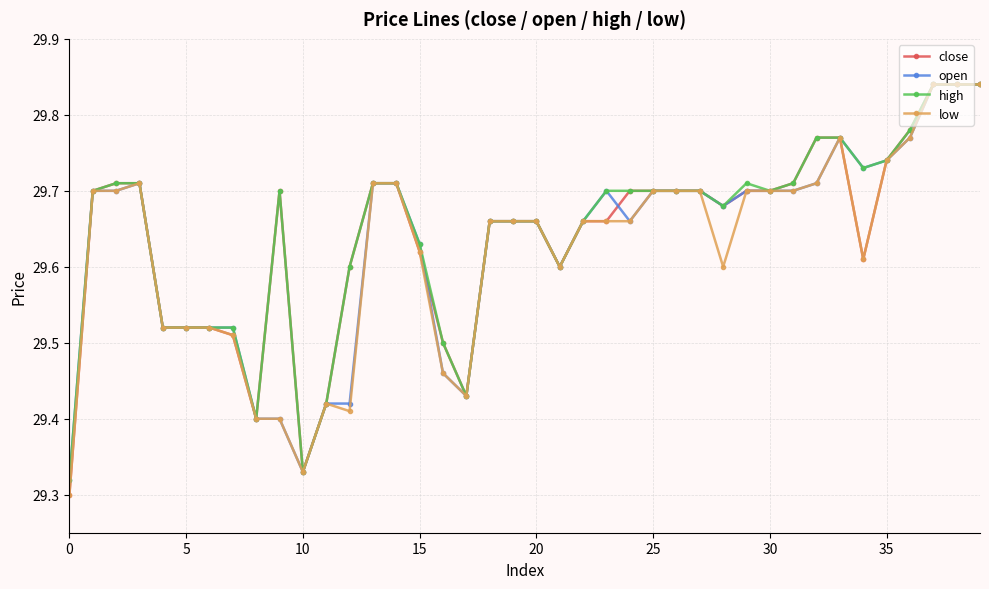

Count the close values in the range 29 to 30.

40